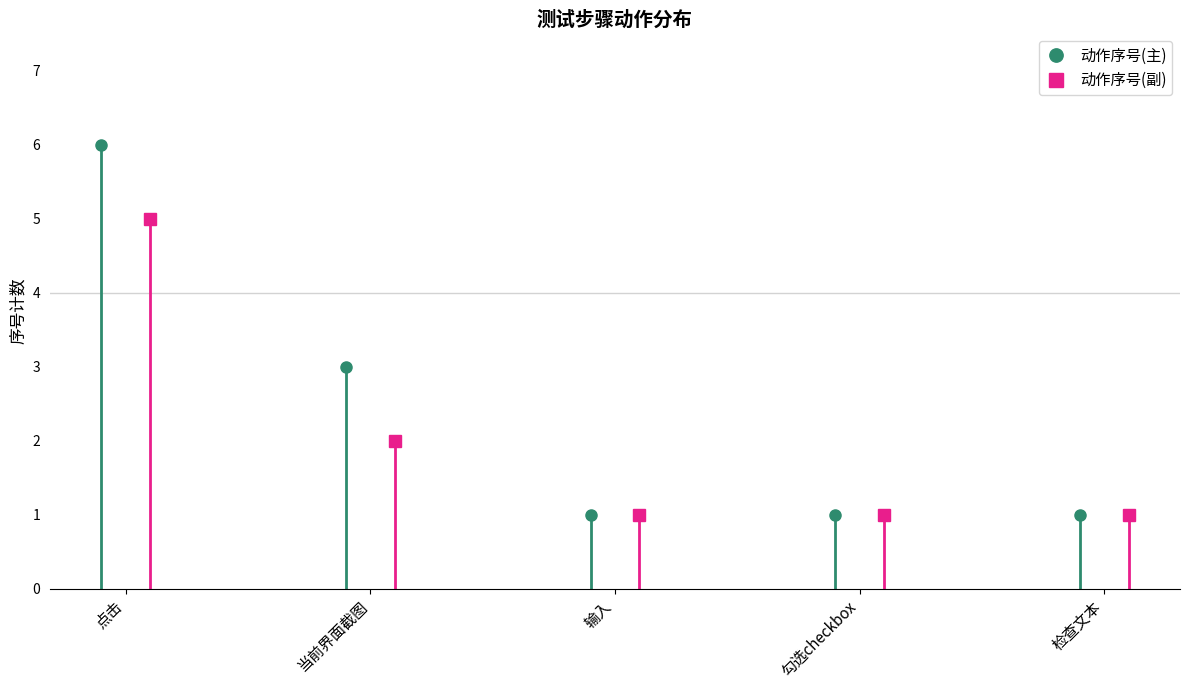

True or false: 点击 has more than 0 interior local peaks.

False